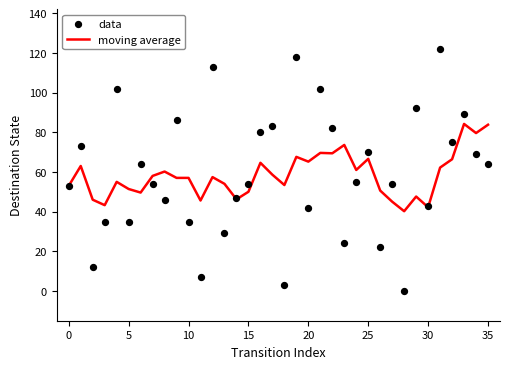

Is the value of moving average at 18 greater than the value of data at 11?

Yes